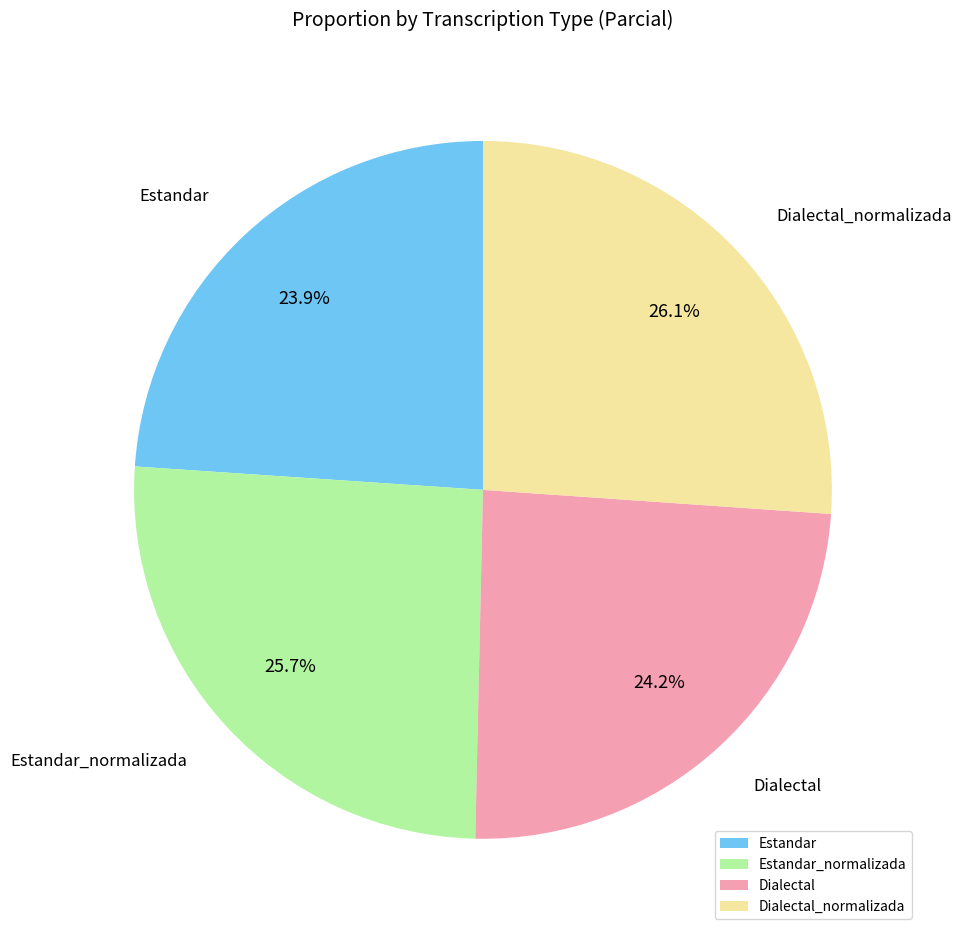

What percentage is the Dialectal slice, to the nearest percent?

24%